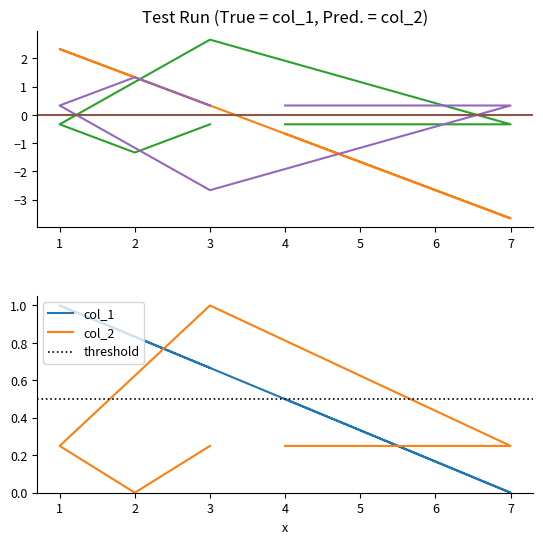

Which series has the largest range (max minus min)?

col_1